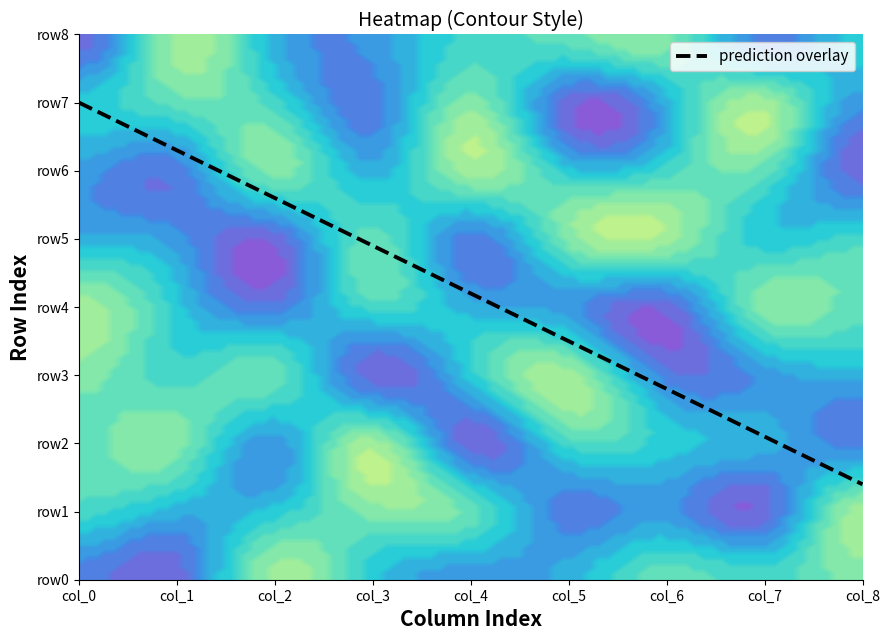

Rank the categories by row5 value from highest to lowest.

2, 4, 1, 0, 7, 8, 3, 5, 6